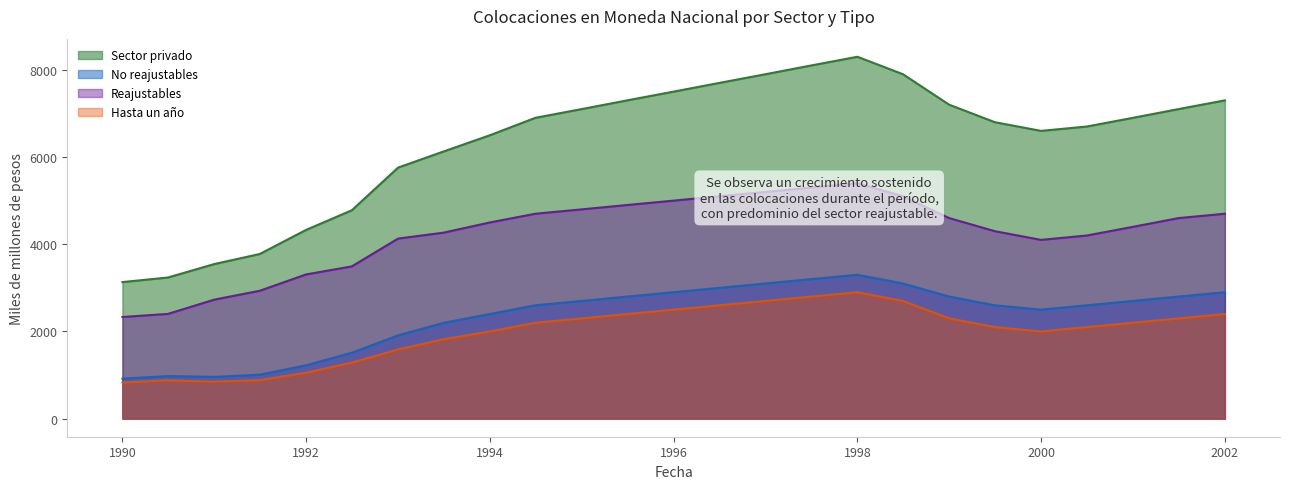

True or false: No reajustables and Sector privado cross at least once.

False